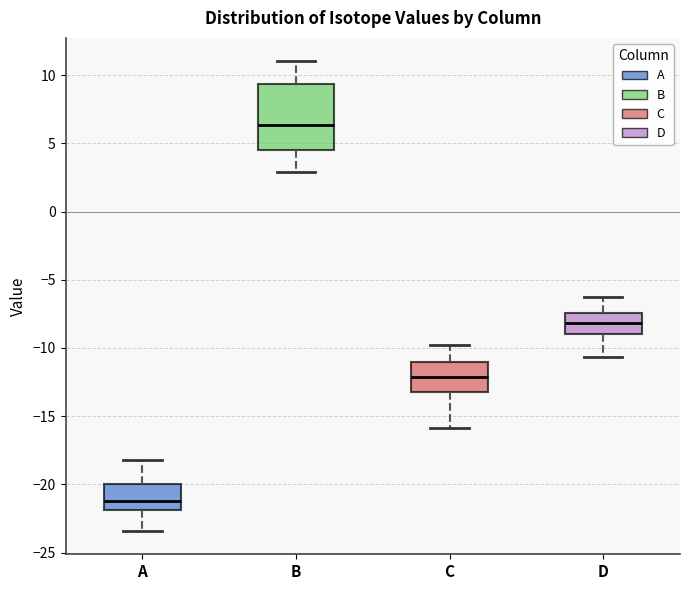

Where is the lower edge of the box for B on the y-axis? The values are not printed on the chart, so give them approximately, as read against the axis.

4.5